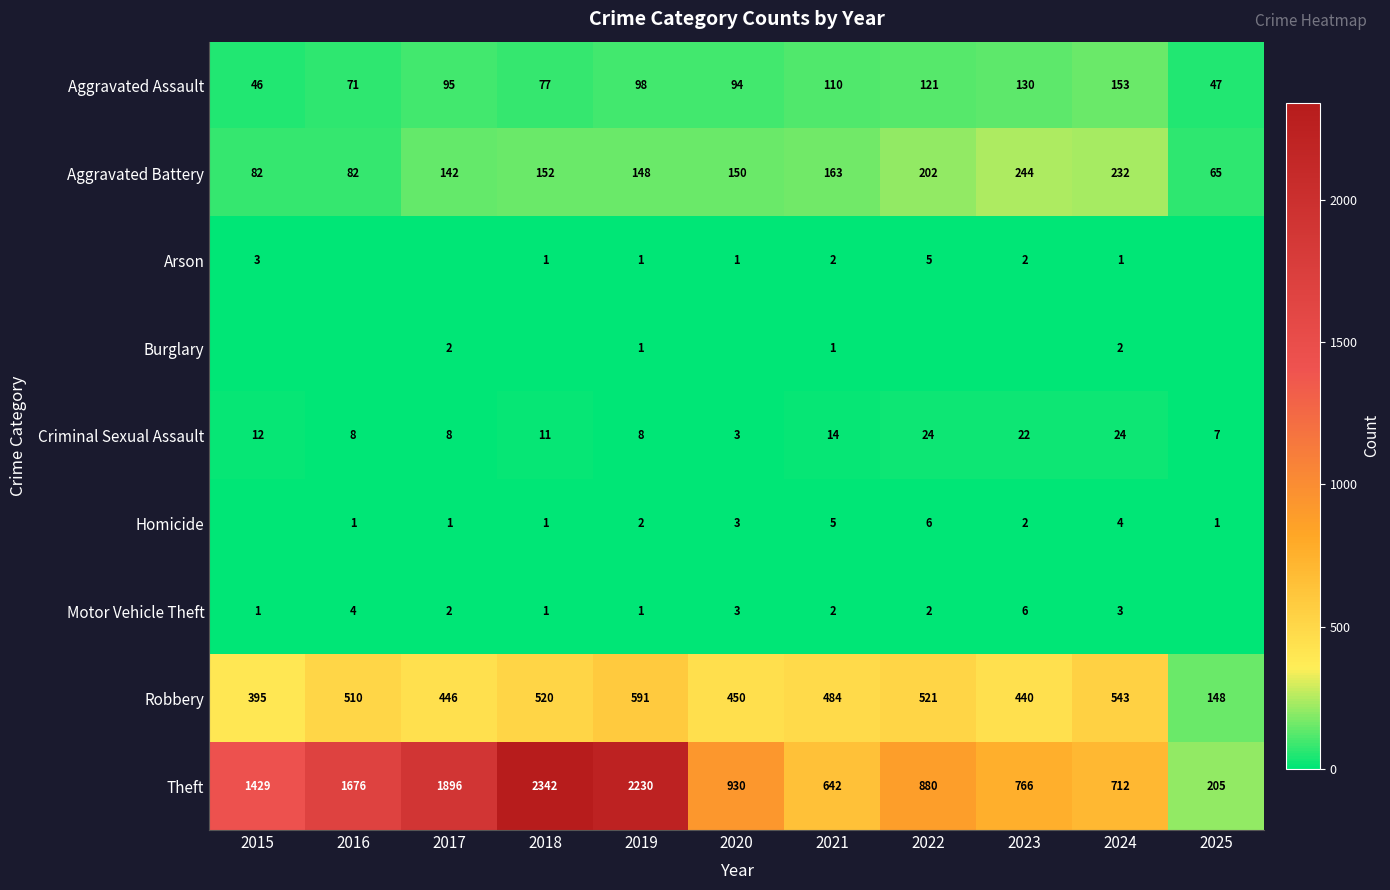

At which label is Robbery closest to 369?

2015